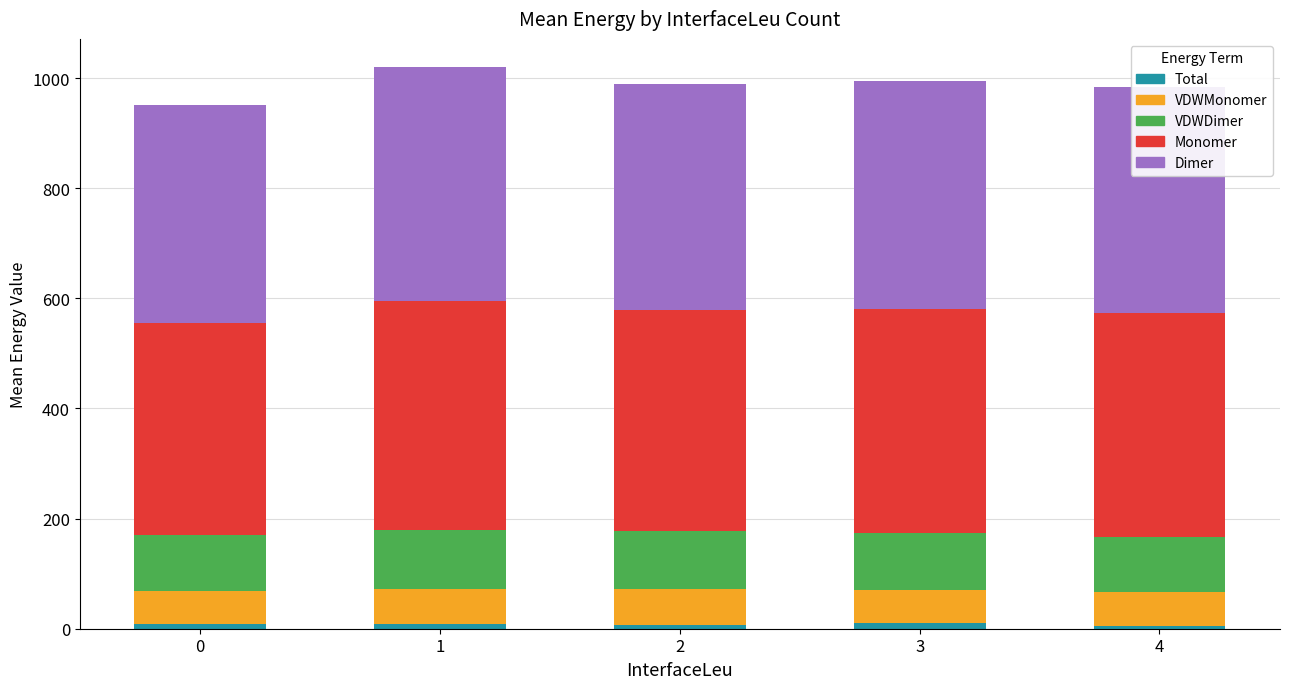

How many distinct data groups are displayed?

5